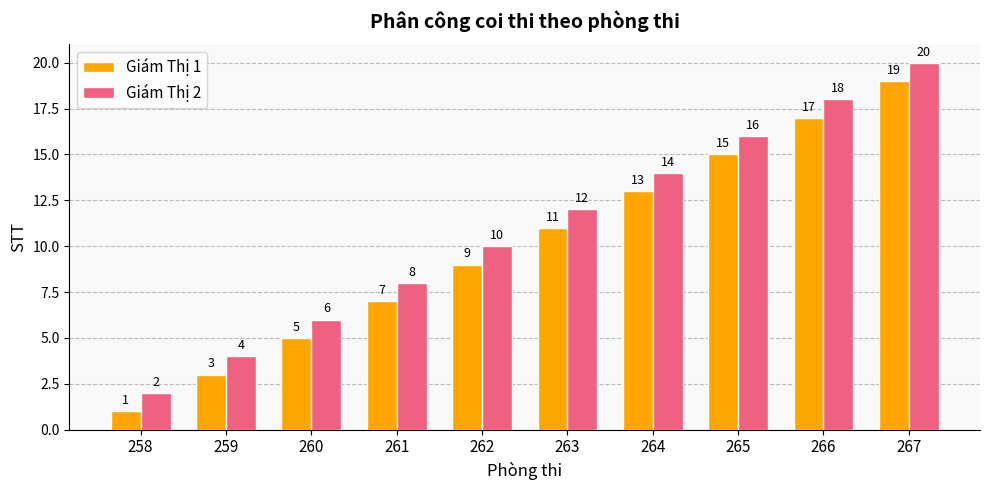

Reading left to right, list all the values displayed in this chart.

Giám Thị 1: 1	3	5	7	9	11	13	15	17	19
Giám Thị 2: 2	4	6	8	10	12	14	16	18	20